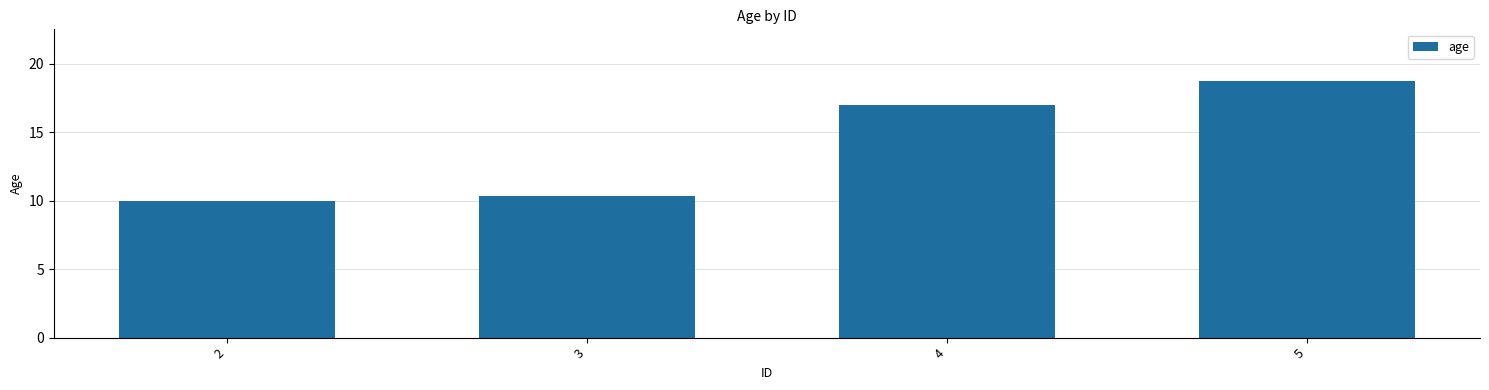

What is the change in value from 3 to 5?

+8.4